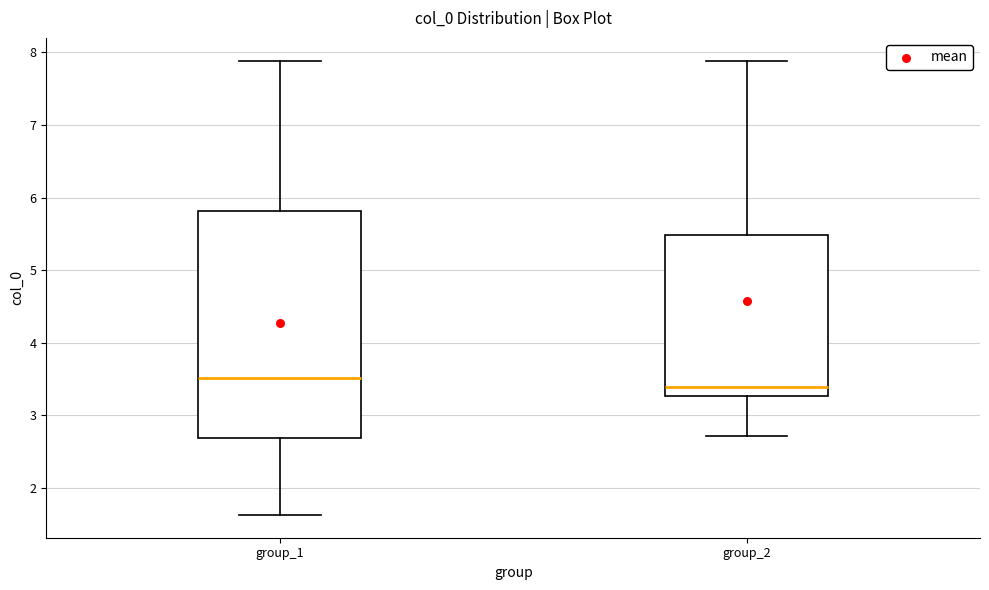

Comparing the boxes themselves (not the whiskers), which one is the tallest?

group_1